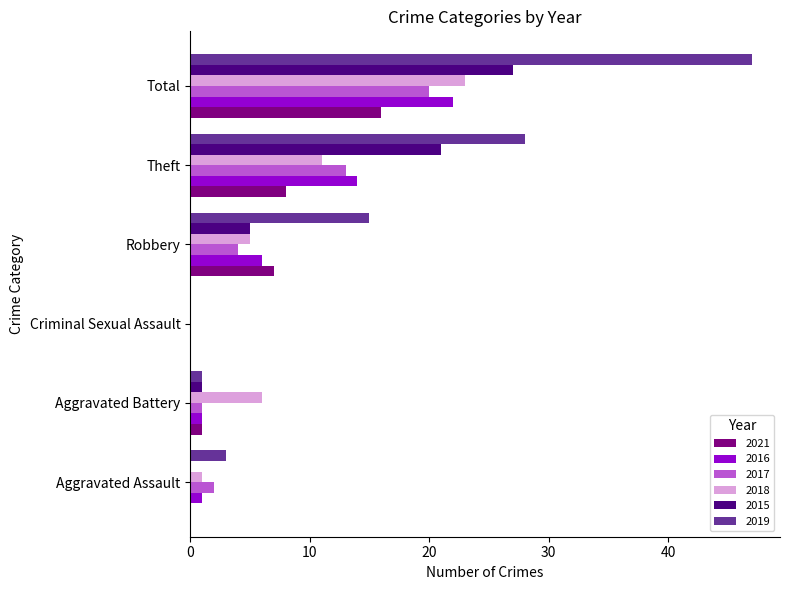

True or false: 2021 has a value of 0 at Criminal Sexual Assault.

True